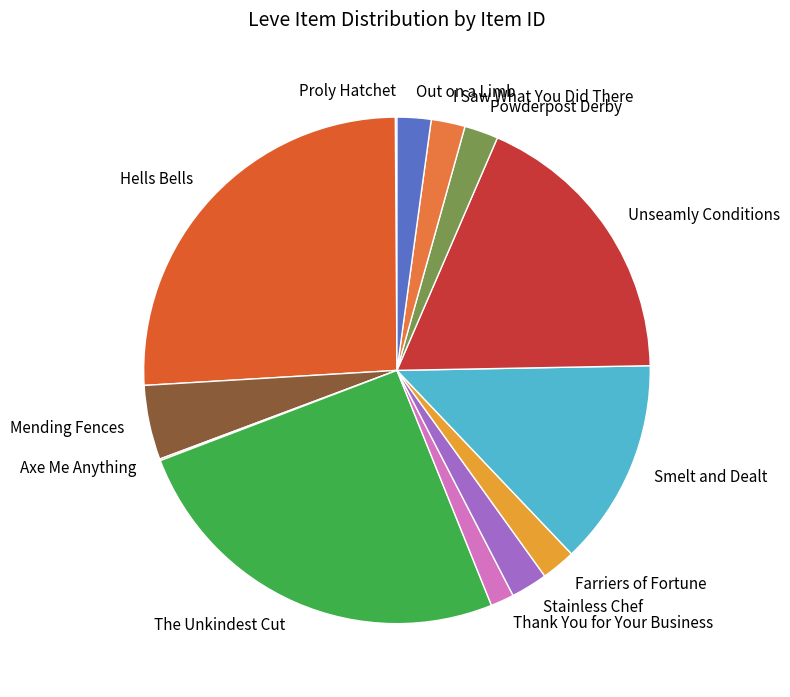

True or false: The Unkindest Cut accounts for 38% of the total.

False